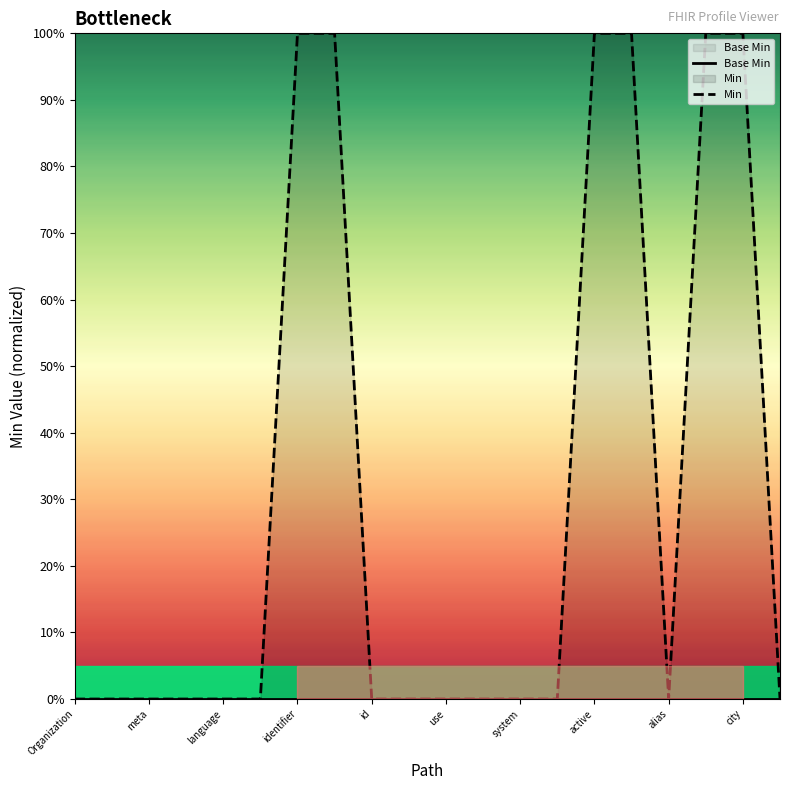

What is the difference between the maximum and minimum values in the Min series?

1